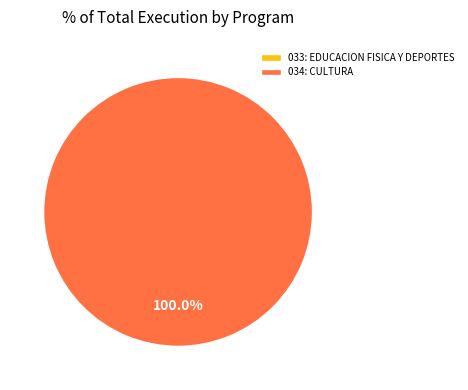

Combined, do 033: EDUCACION FISICA Y DEPORTES and 034: CULTURA account for over 50%?

Yes